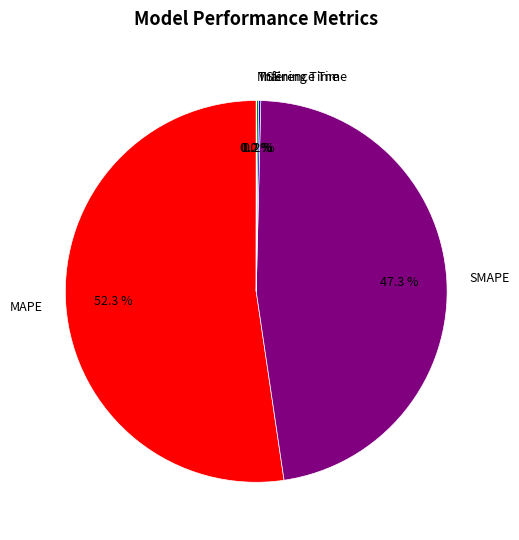

Which category has the biggest portion of the pie?

MAPE